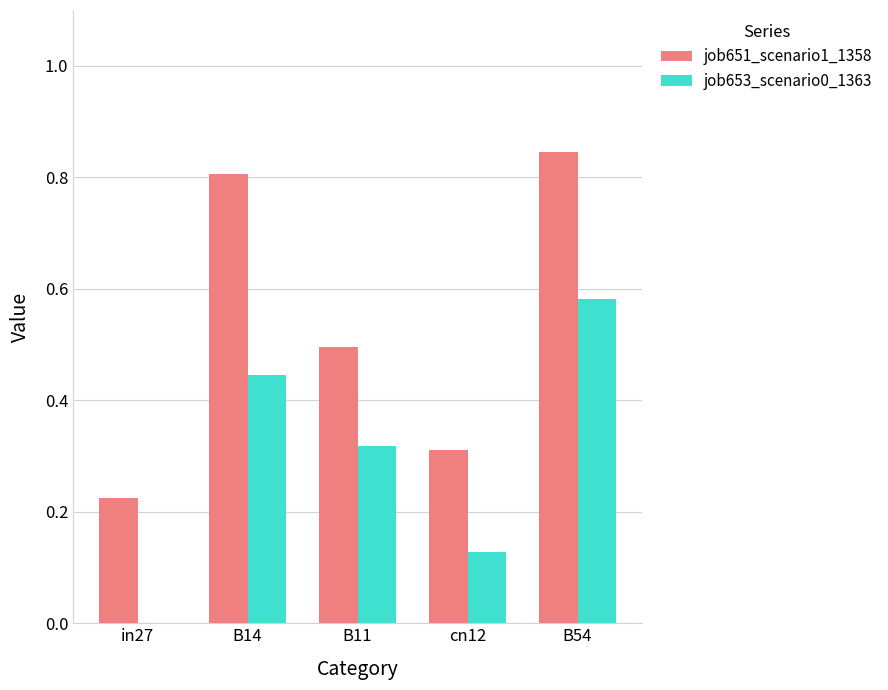

What is the total value across all series at B54?

1.4